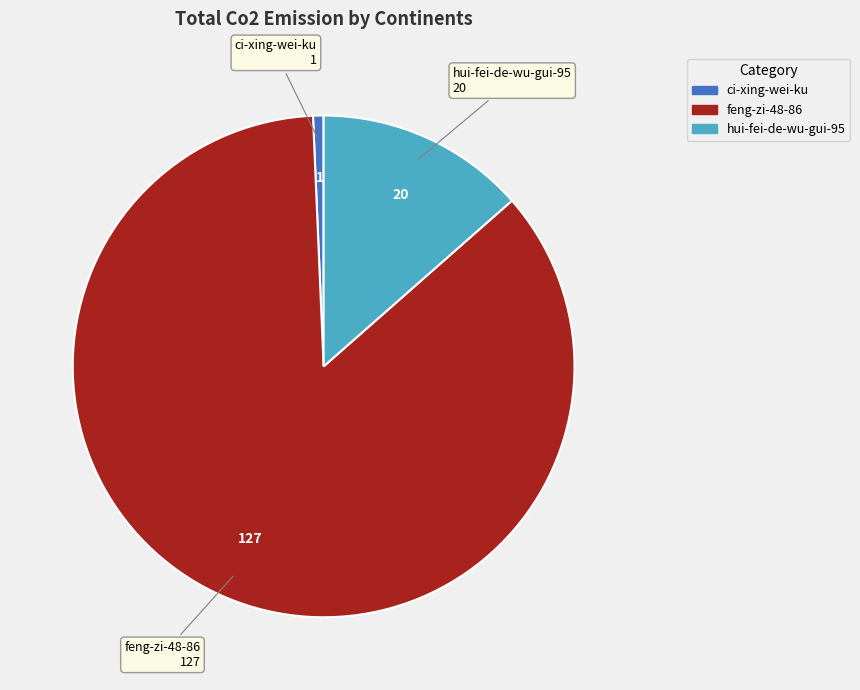

Is there a majority slice in this chart?

Yes